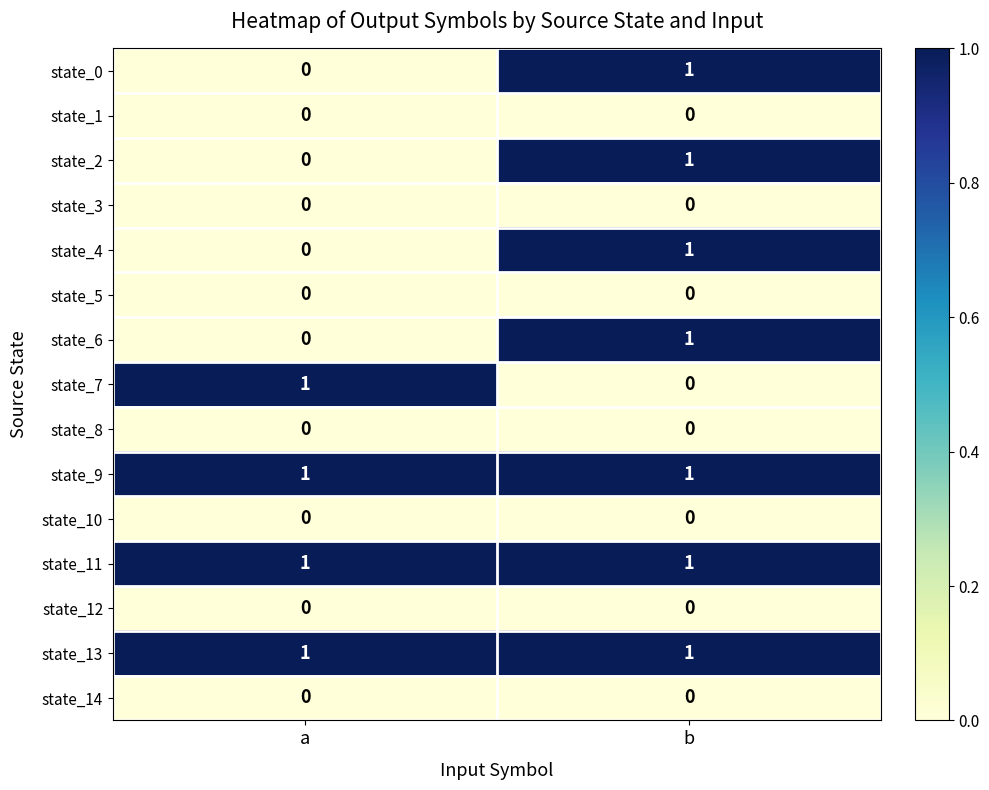

Which category has the lowest value in the state_7 series?

b